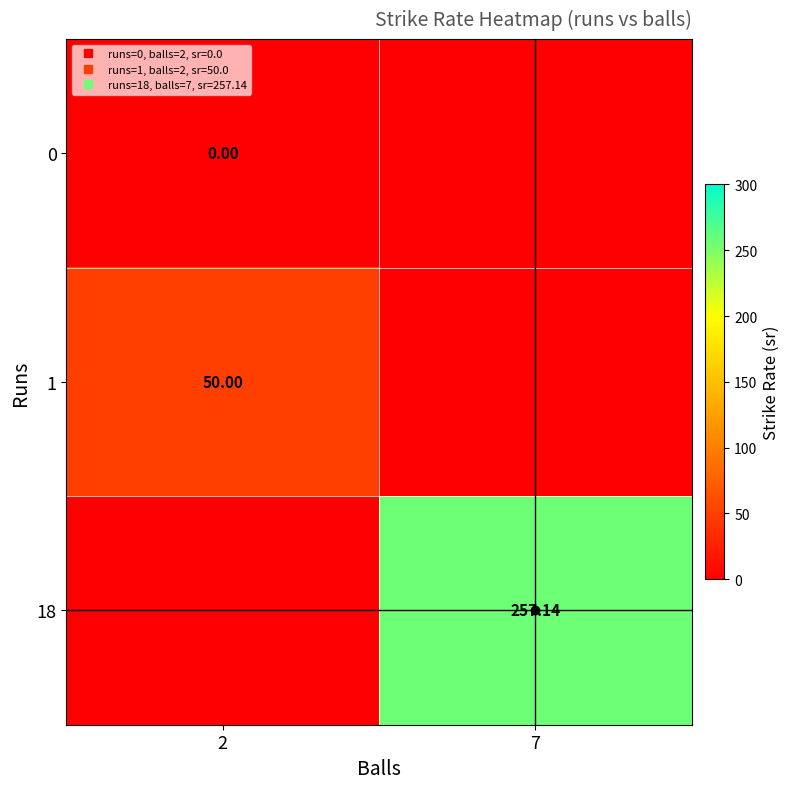

How many values in the 18 series are below 257?

1